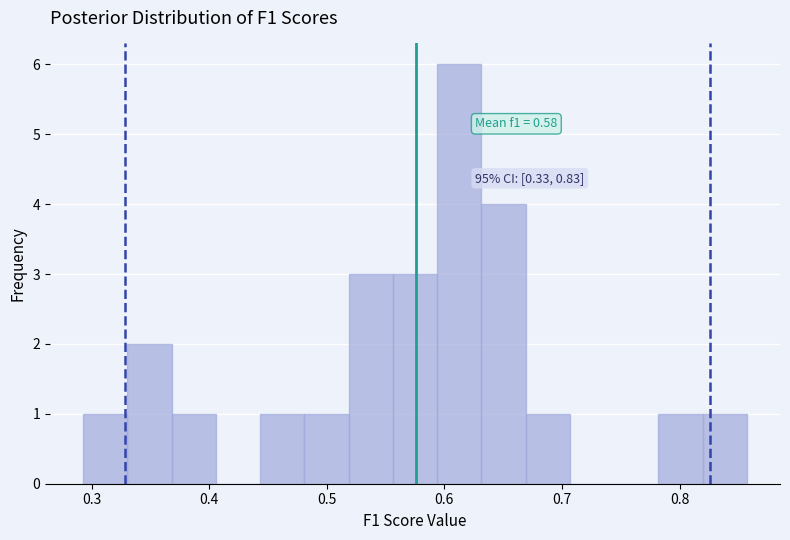

Read against the x-axis, roughly where is the centre of the tallest bar?

0.61